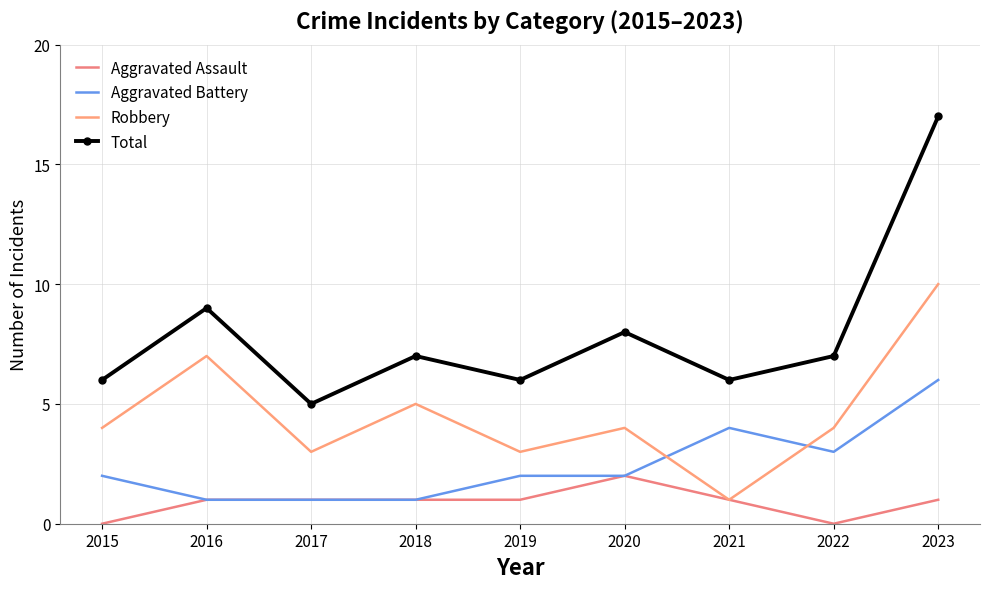

The Aggravated Battery series shows 2 at 2021. True or false?

False